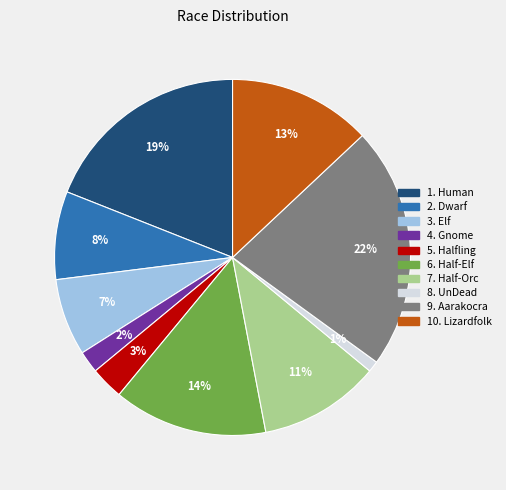

To the nearest percent, what is the difference between the largest and smallest slice percentages?

21%